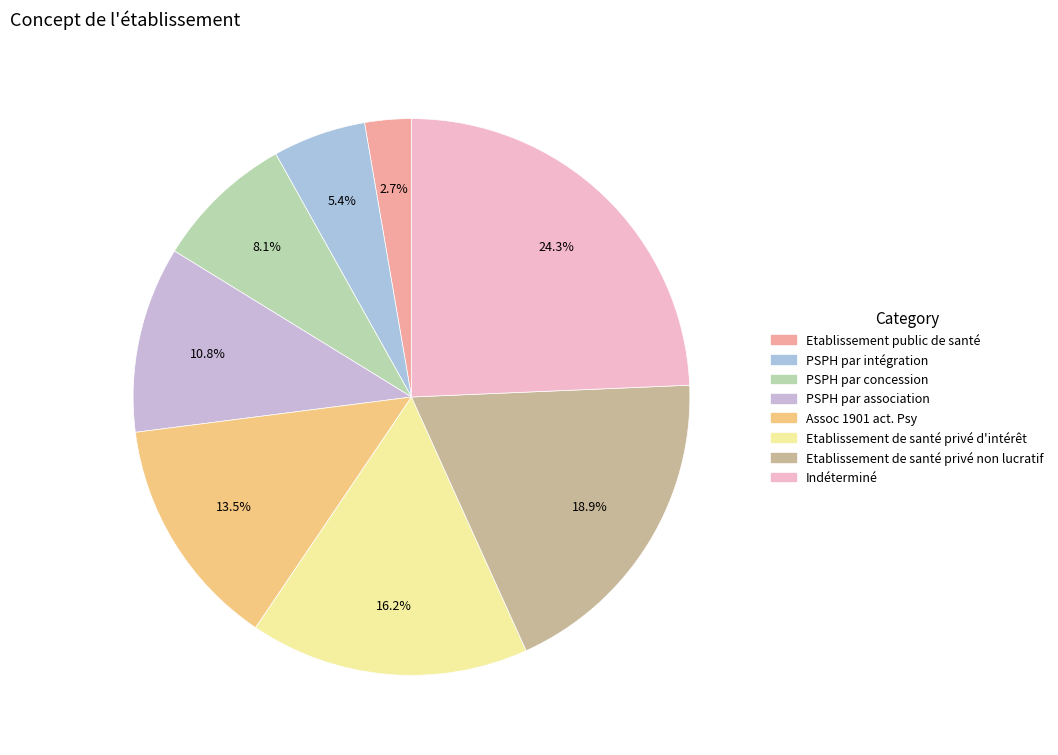

True or false: Etablissement public de santé accounts for 1% of the total.

False